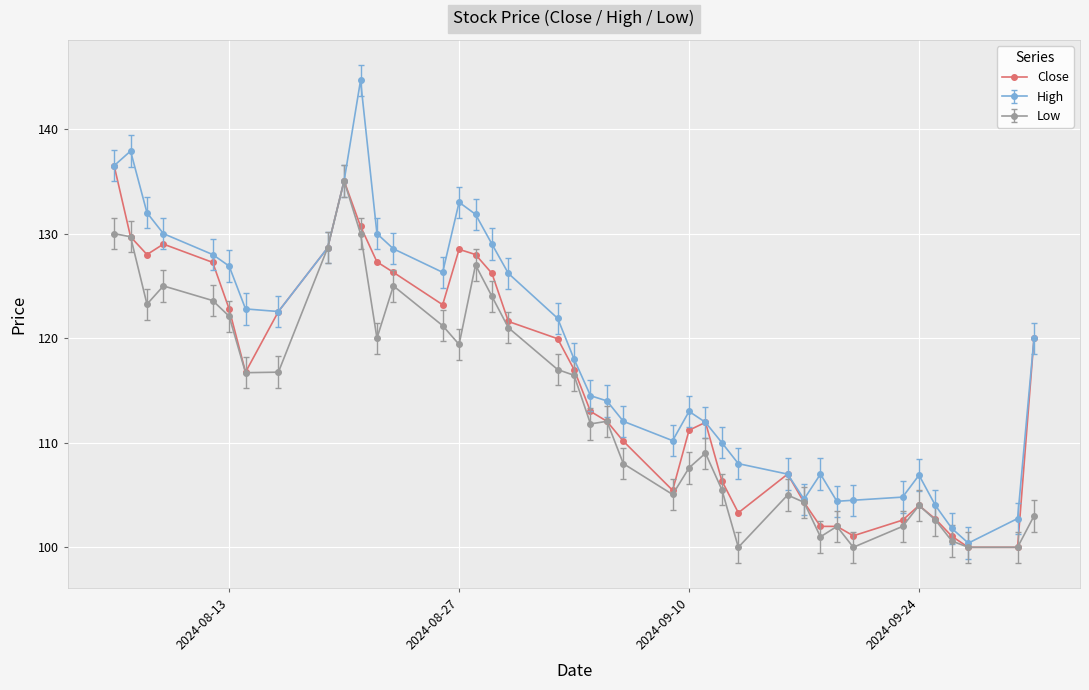

What is the greatest value displayed?

144.7